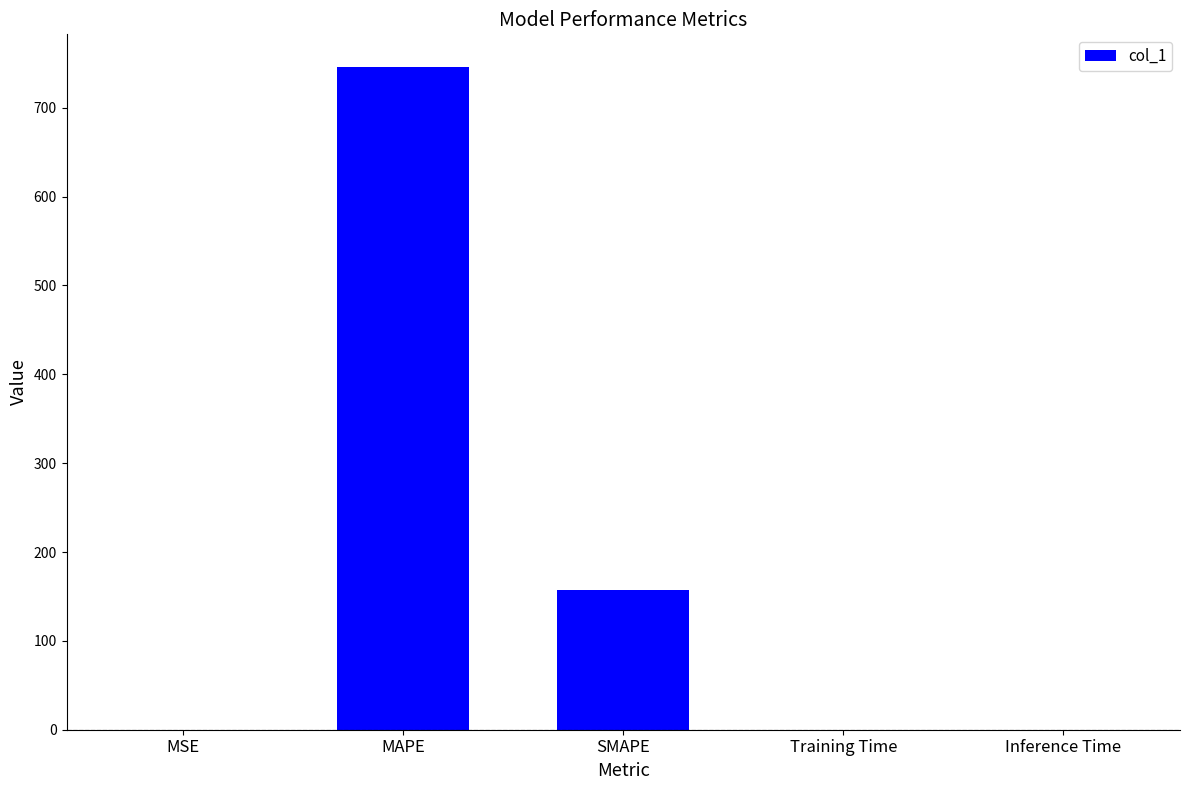

Is it true that the value at MAPE is 745.4?

True